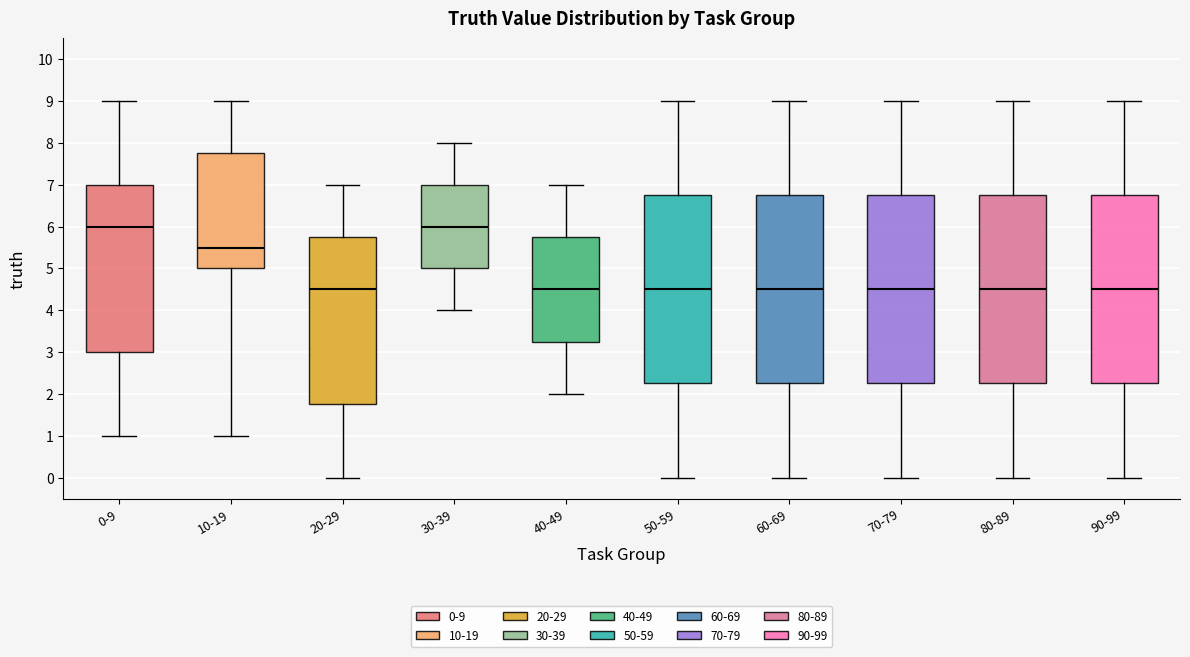

Reading left to right, transcribe this box plot: for each box, give where its median line is, the range the box spans, and where its two whiskers end, as read against the y-axis. The values are not printed on the chart, so give them approximately, as read against the axis.

0-9: median 6.0, box 3.0 to 7.0, whiskers 1.0 to 9.0
10-19: median 5.5, box 5.0 to 7.8, whiskers 1.0 to 9.0
20-29: median 4.5, box 1.8 to 5.8, whiskers 0.0 to 7.0
30-39: median 6.0, box 5.0 to 7.0, whiskers 4.0 to 8.0
40-49: median 4.5, box 3.3 to 5.8, whiskers 2.0 to 7.0
50-59: median 4.5, box 2.3 to 6.8, whiskers 0.0 to 9.0
60-69: median 4.5, box 2.3 to 6.8, whiskers 0.0 to 9.0
70-79: median 4.5, box 2.3 to 6.8, whiskers 0.0 to 9.0
80-89: median 4.5, box 2.3 to 6.8, whiskers 0.0 to 9.0
90-99: median 4.5, box 2.3 to 6.8, whiskers 0.0 to 9.0